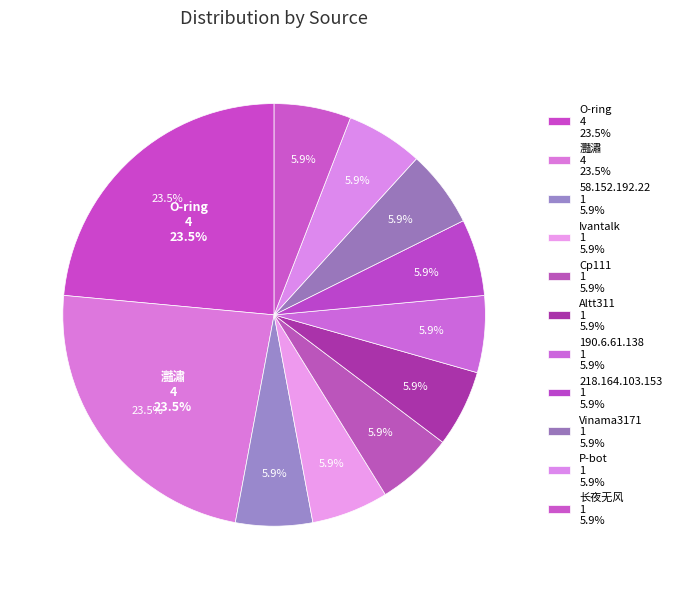

The Vinama3171 slice represents 17% of the pie. True or false?

False